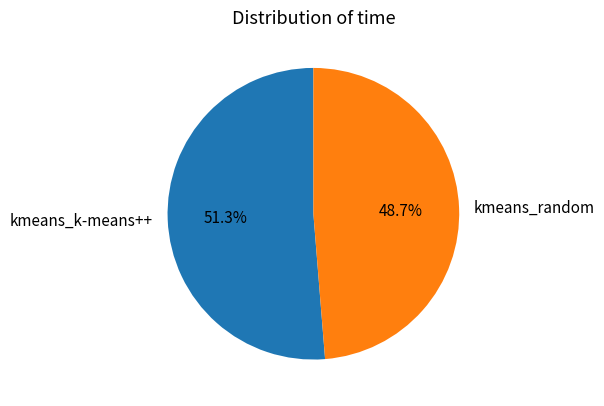

Count the number of slices in the pie.

2